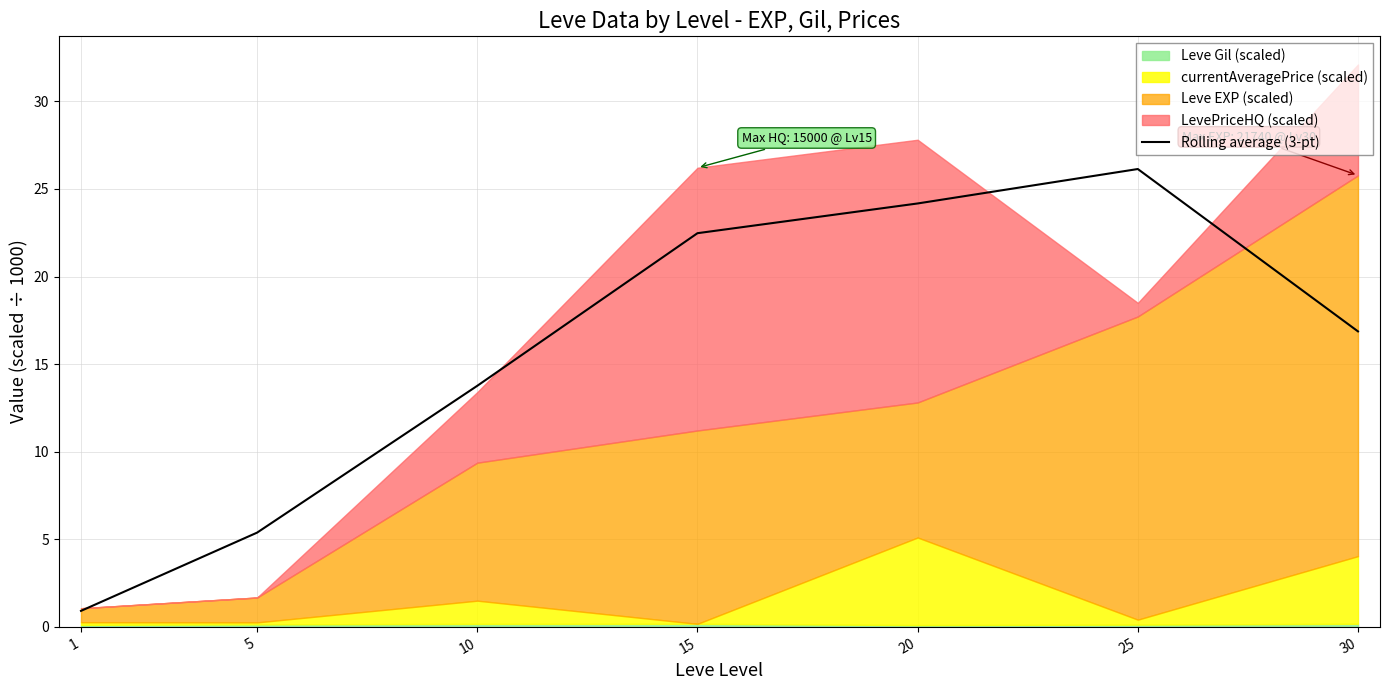

Rank the categories by Rolling average (3-pt) value from lowest to highest.

1, 5, 10, 30, 15, 20, 25